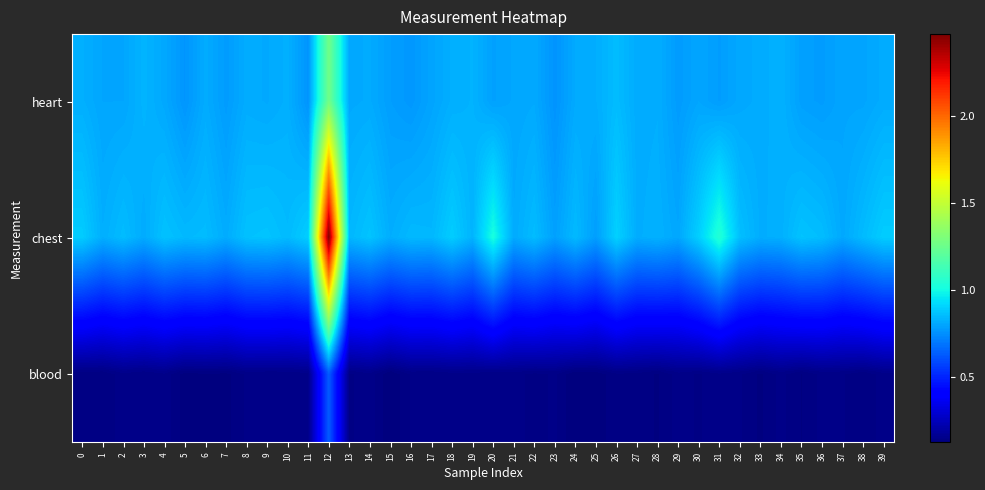

What is the spread (max minus min) of values at 37?

0.7